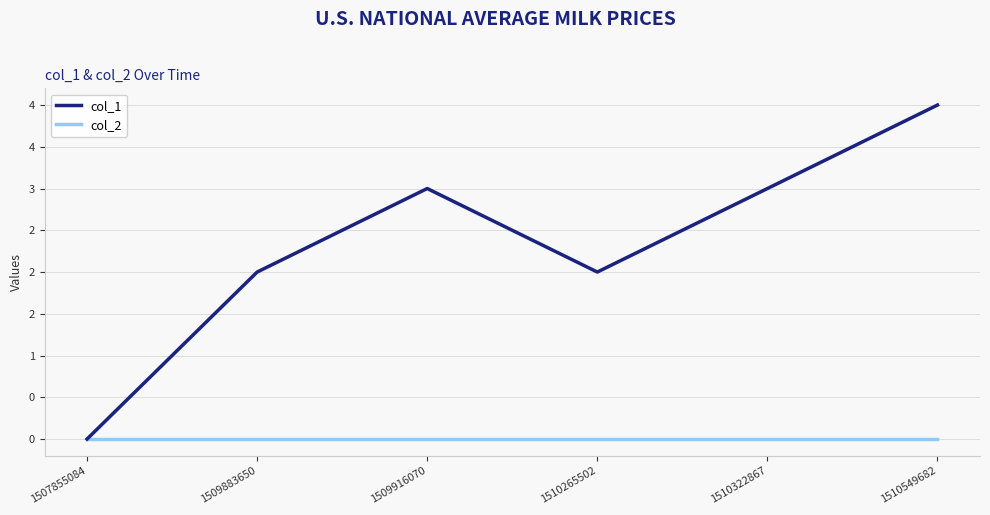

True or false: col_1 and col_2 cross at least once.

False